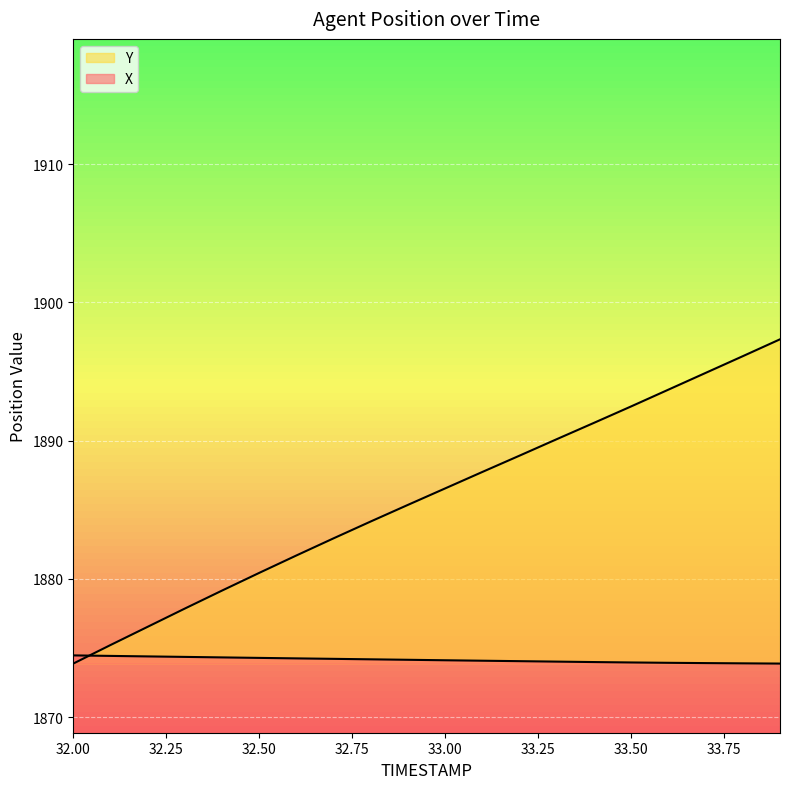

Rank the series at 32.0 from highest to lowest value.

X, Y